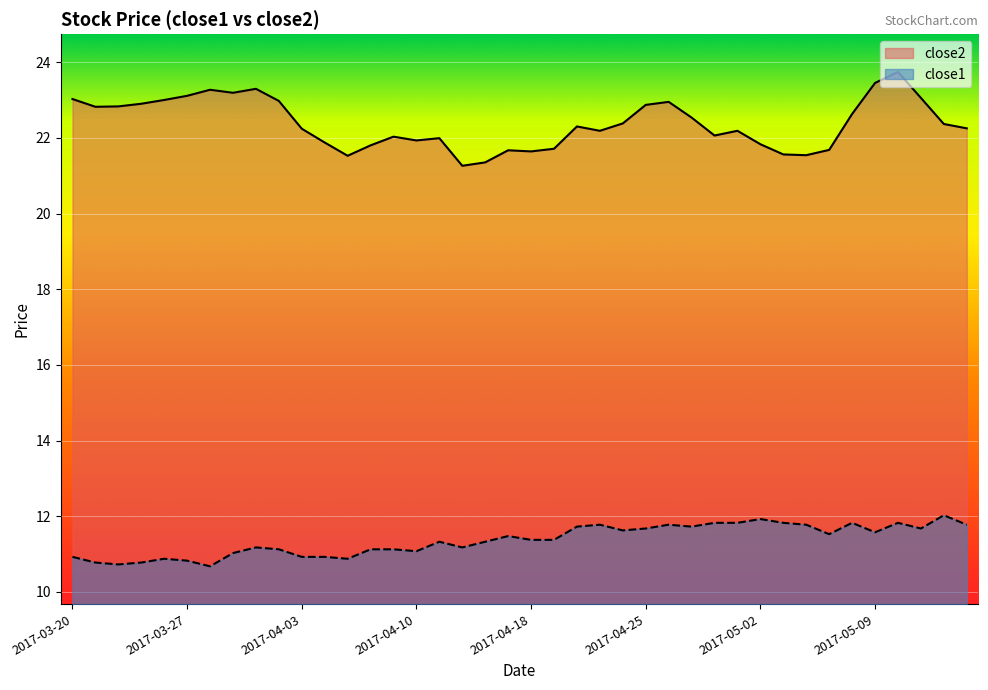

How many lines are shown in the chart?

2